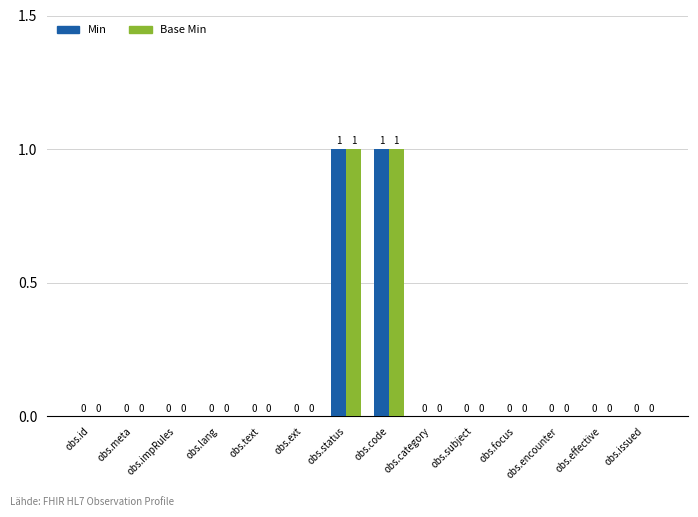

What are all the series names shown in the legend?

Min, Base Min